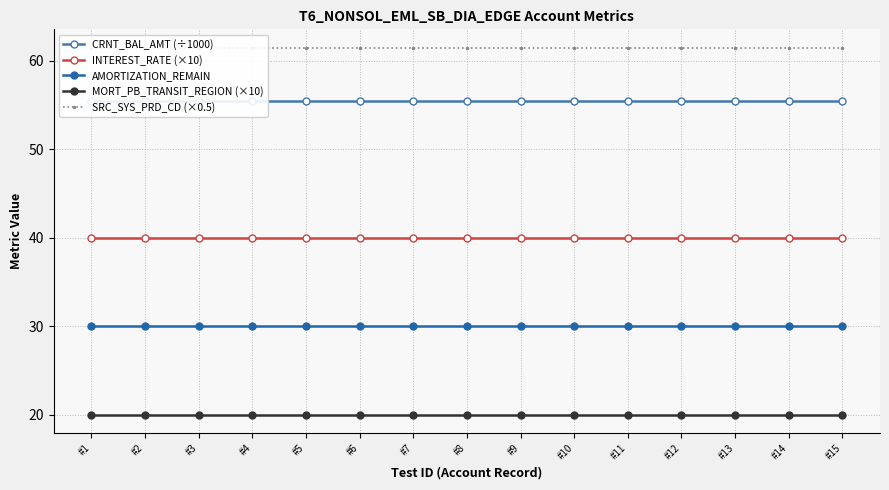

Is it true that SRC_SYS_PRD_CD (×0.5) equals 61.5 at #5?

True